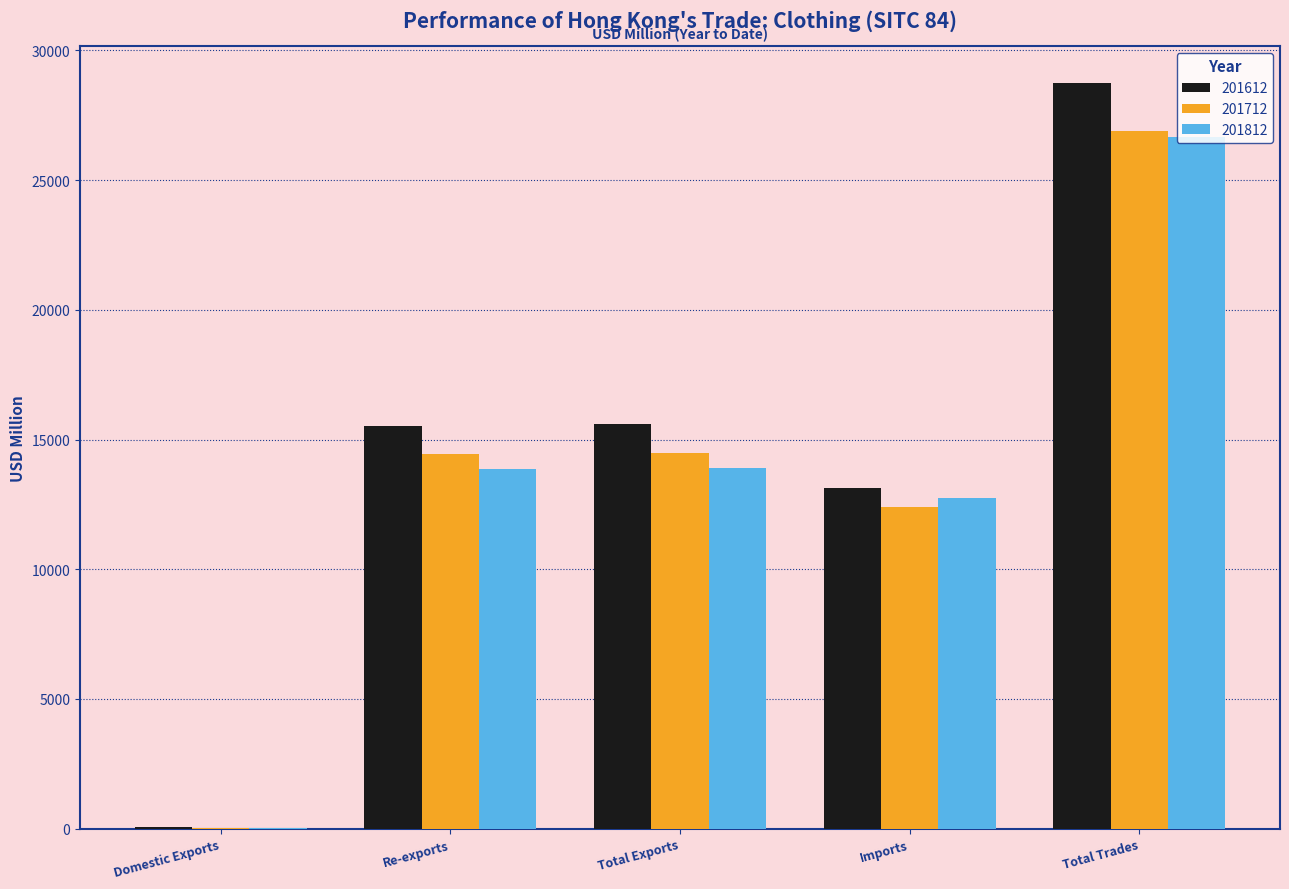

Which series has the largest total across all categories?

201612